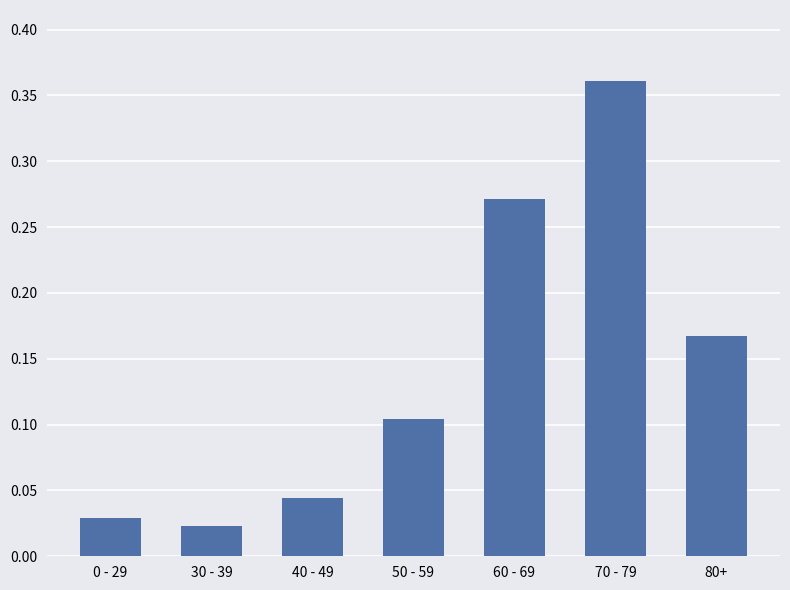

What is the label of the 7th bar from the left?

80+